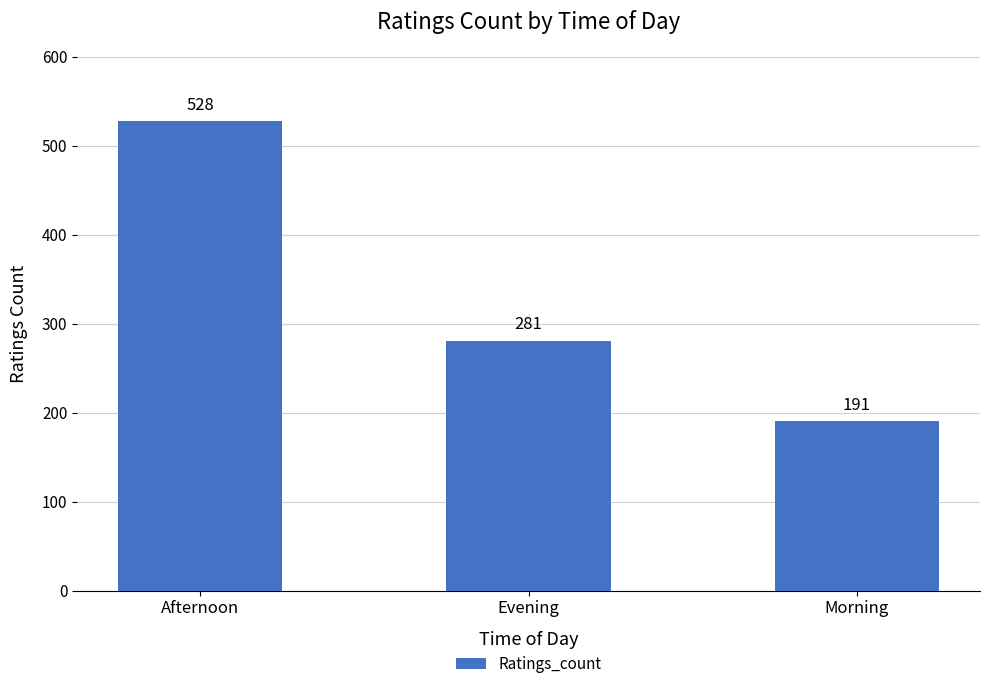

Approximately how many times larger is the value at Morning compared to Afternoon?

0.4